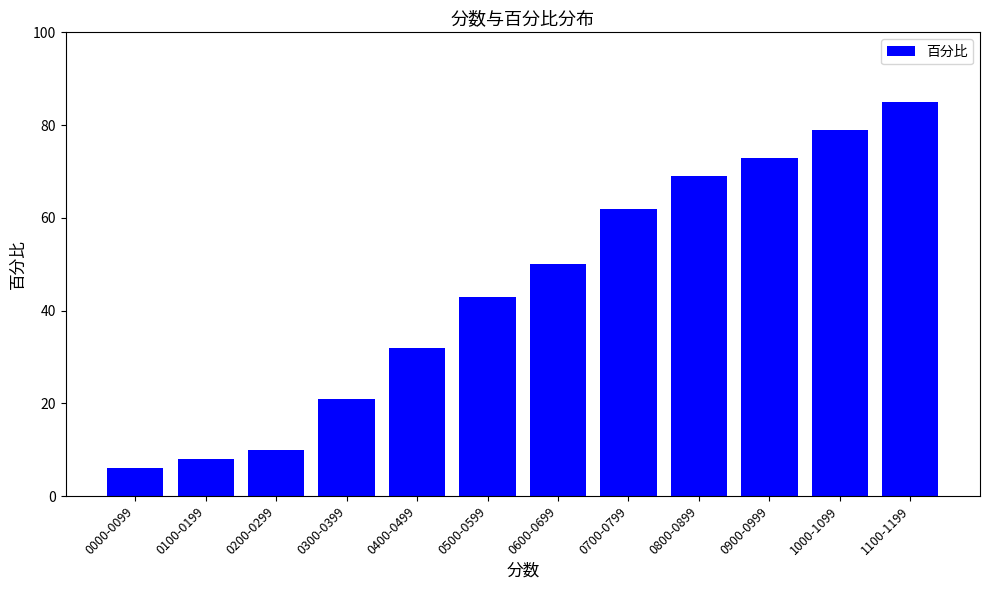

Reading left to right, what are all the values shown in this chart?

6	8	10	21	32	43	50	62	69	73	79	85